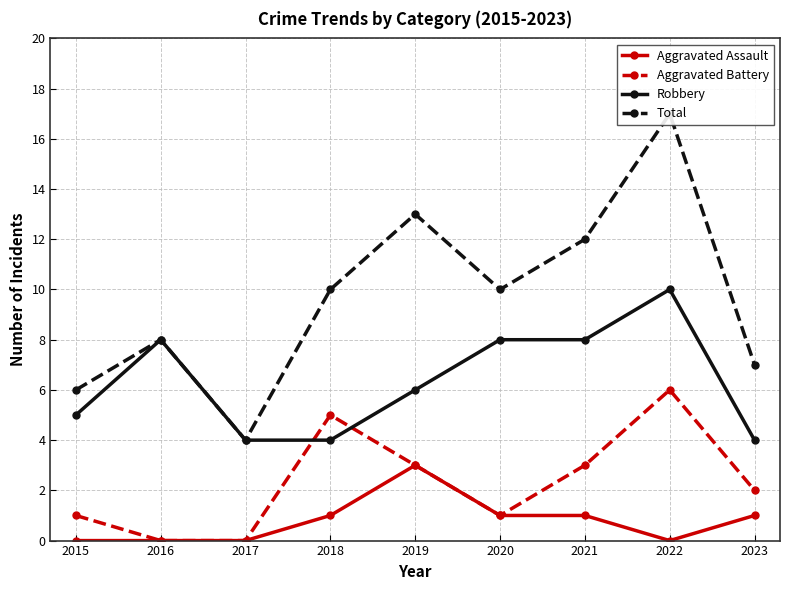

Is it true that Aggravated Assault equals 0 at 2015?

True